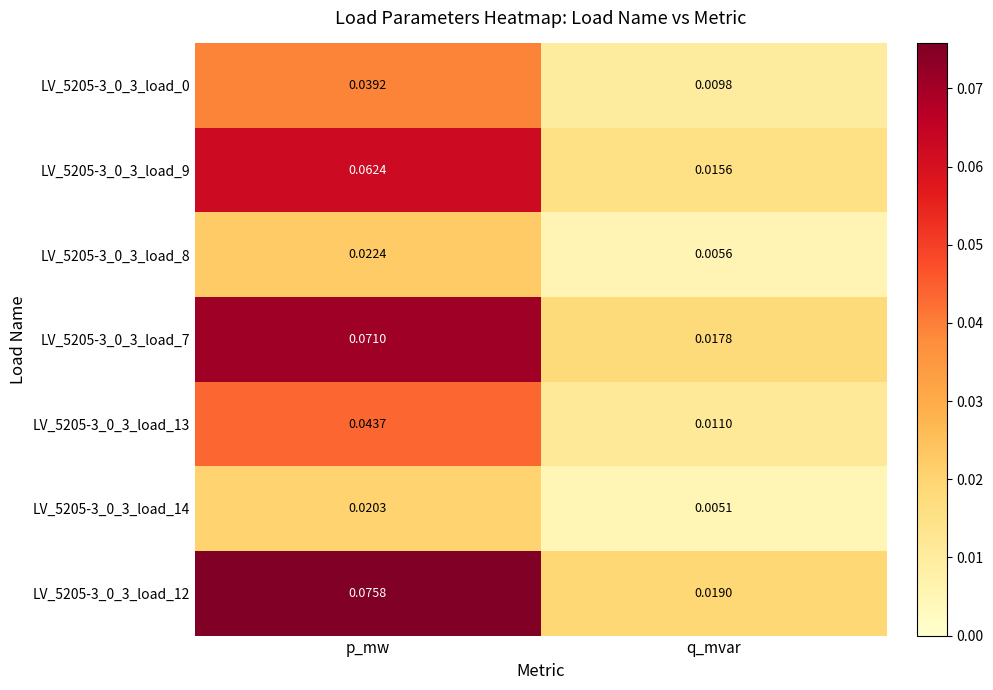

Is the value of LV_5205-3_0_3_load_14 at p_mw greater than the value of LV_5205-3_0_3_load_7 at p_mw?

No